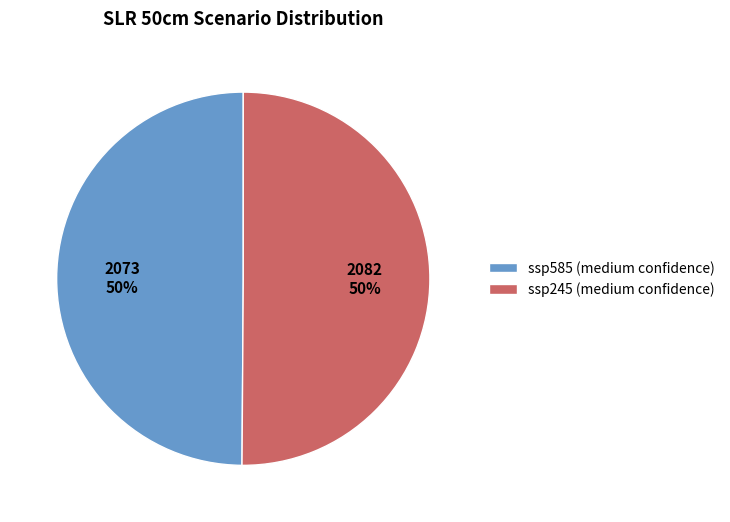

Combined, do ssp585 (medium confidence) and ssp245 (medium confidence) account for over 50%?

Yes